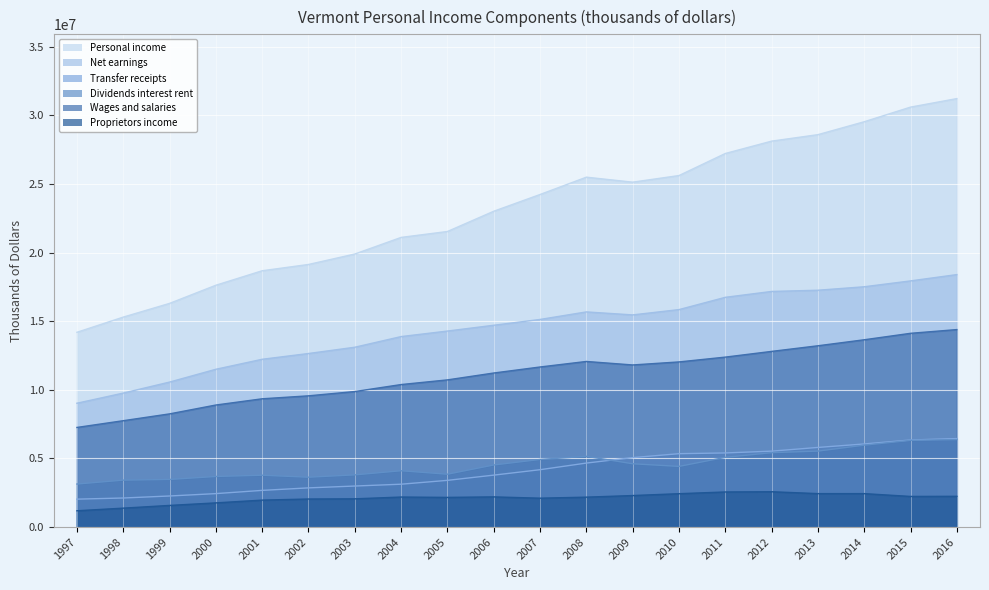

At how many categories does at least one series exceed 7589013?

20